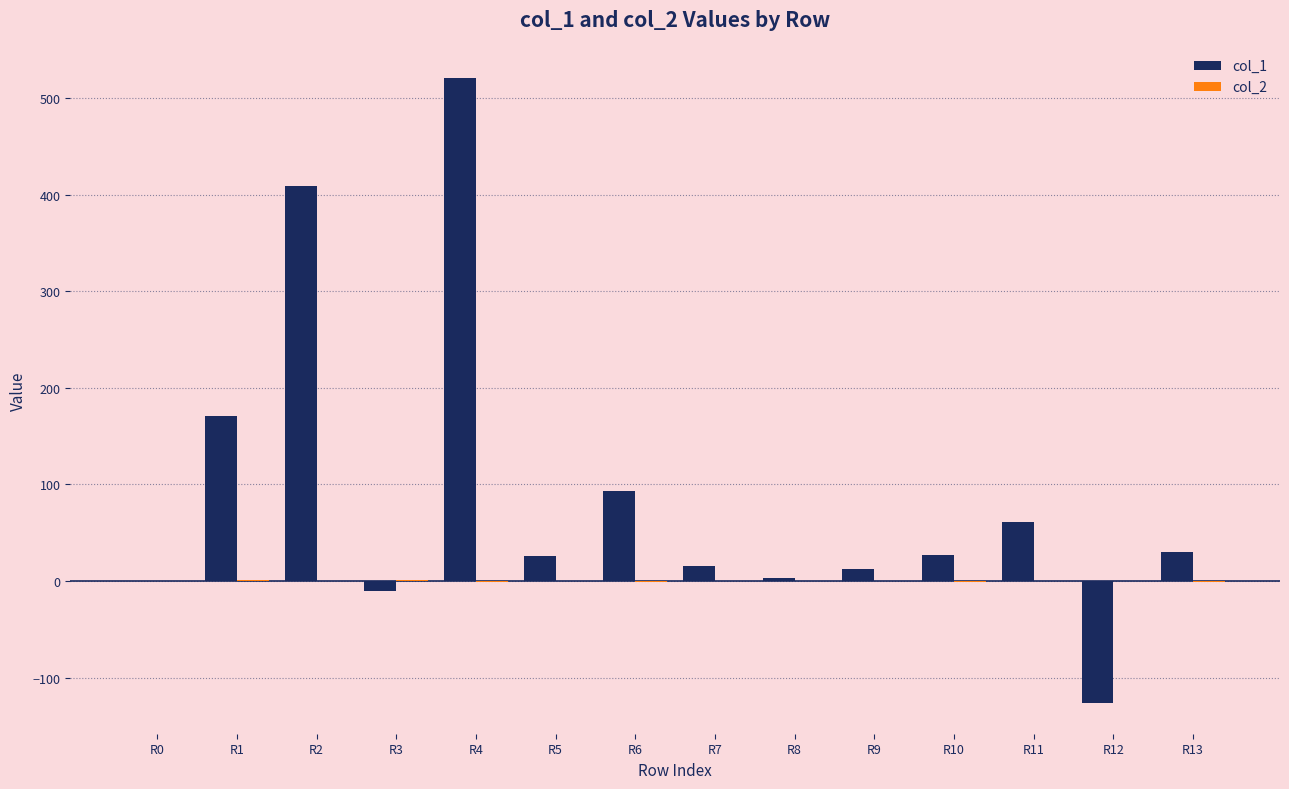

How many categories are shown in the chart?

14